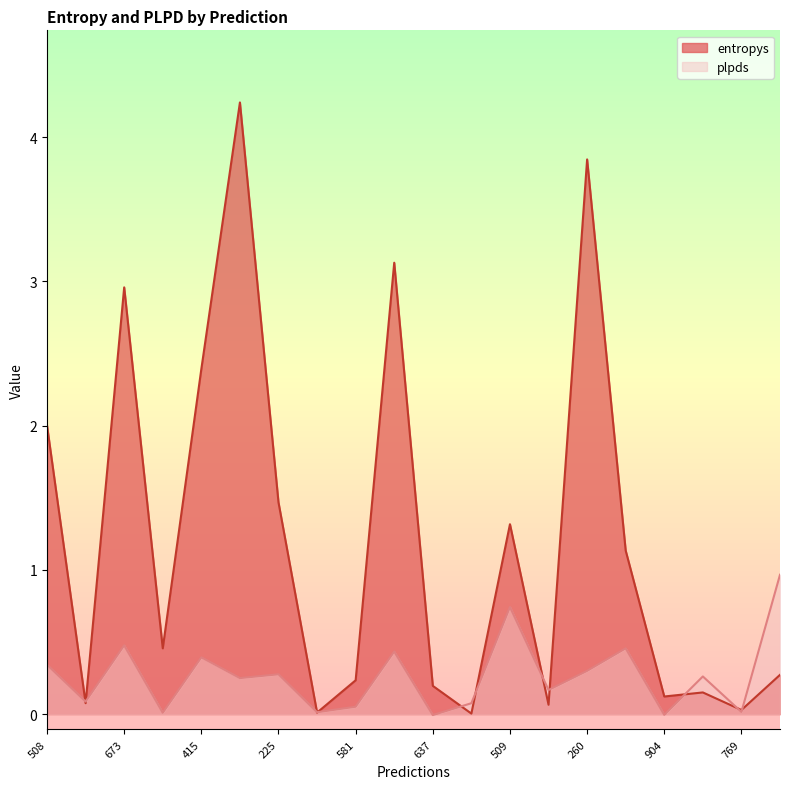

Between 225 and 673, which is larger?

673